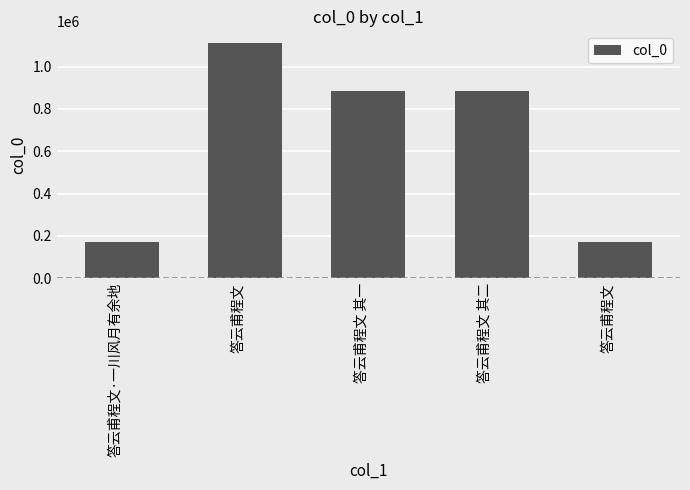

Approximately how many times larger is the value at 答云甫程文 compared to 答云甫程文?

6.5